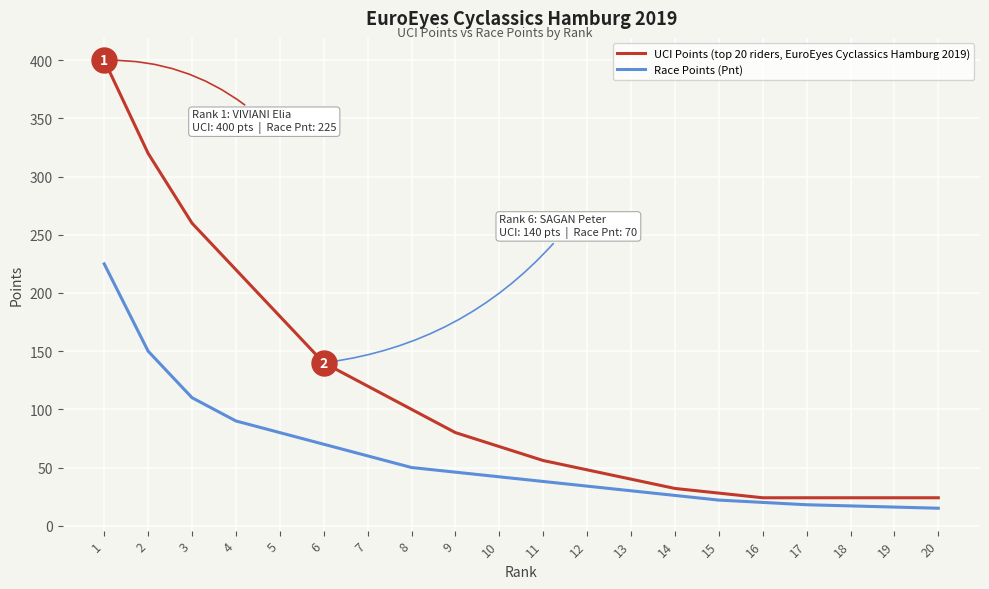

Read the UCI Points (top 20 riders, EuroEyes Cyclassics Hamburg 2019) value at 8.

100